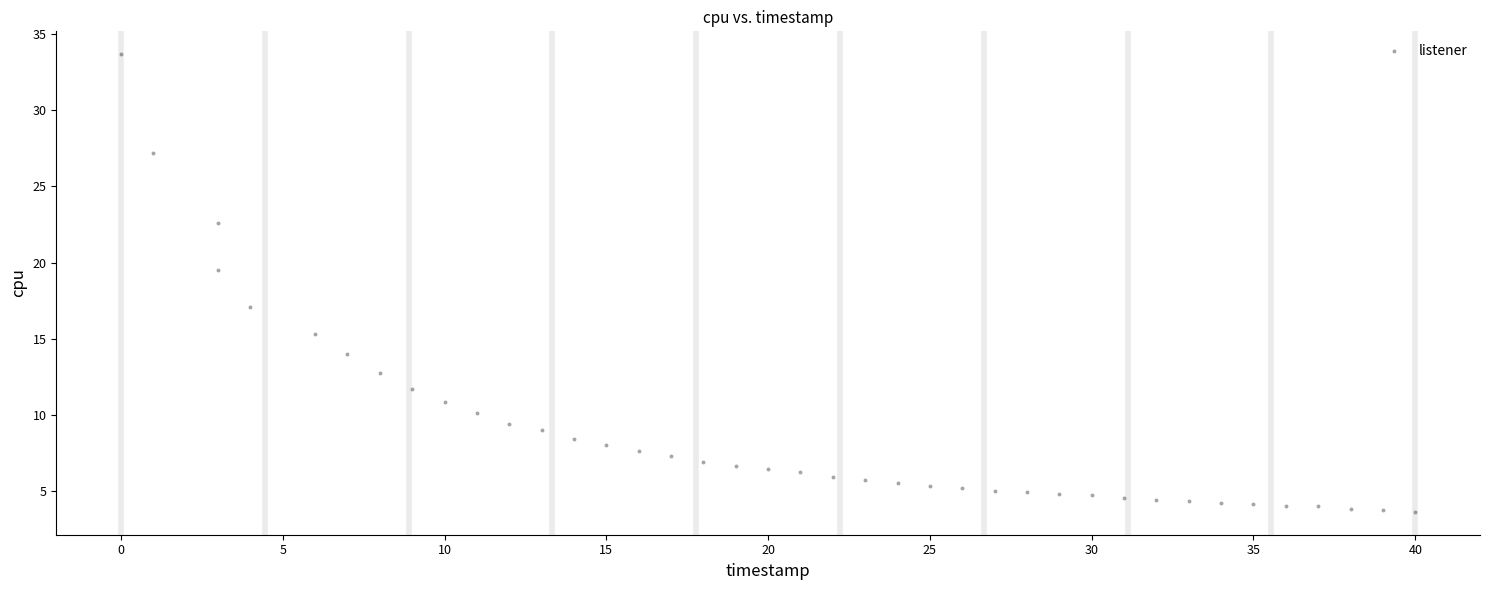

What Y value in the scatter plot is closest to 18?

17.1